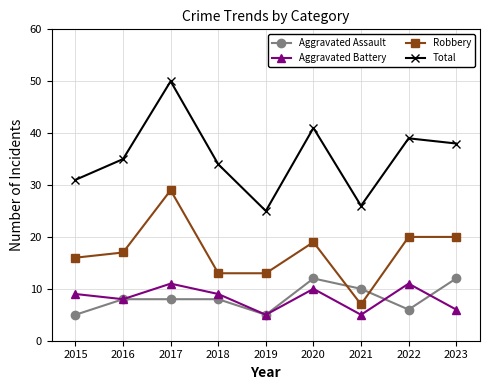

How many series are shown in this chart?

4